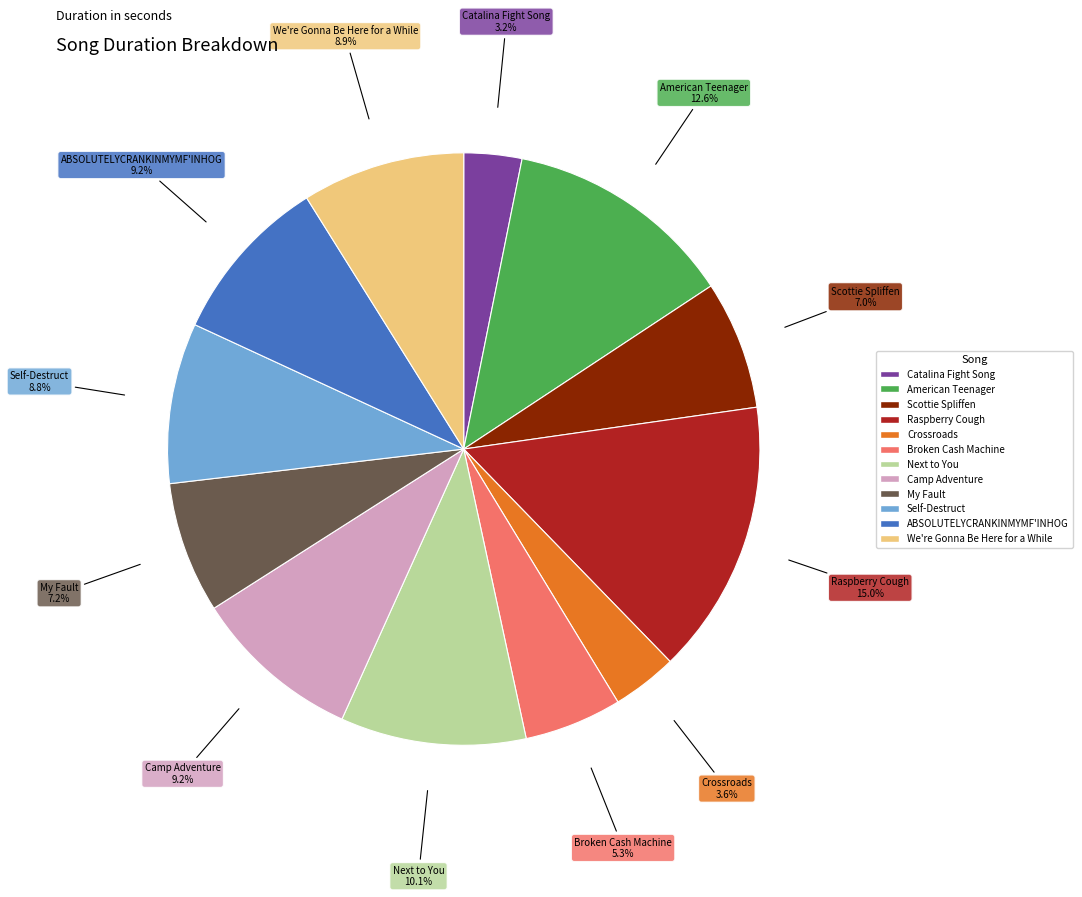

The Next to You slice represents 3% of the pie. True or false?

False